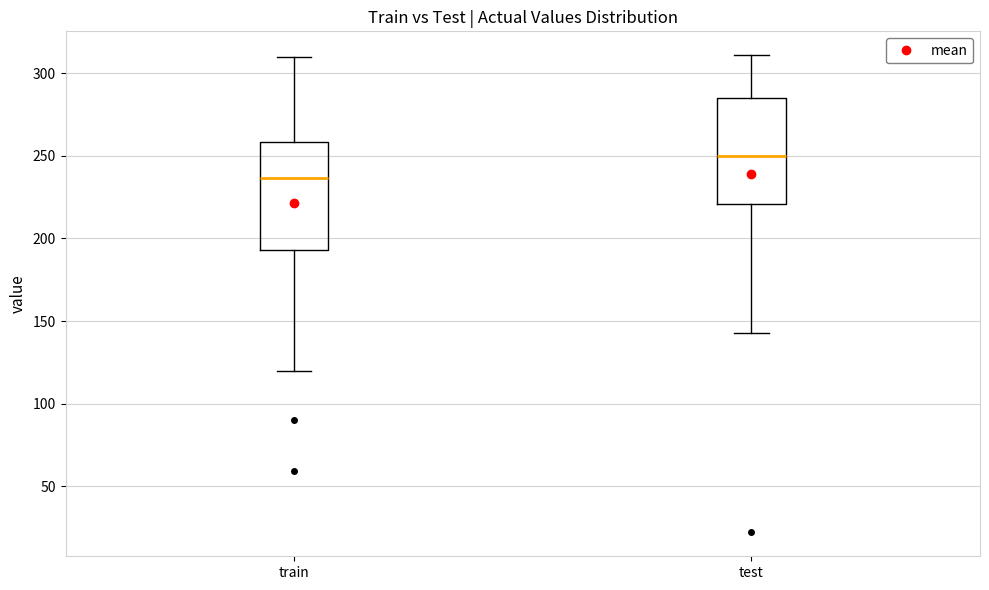

Reading left to right, transcribe this box plot: for each box, give where its median line is, the range the box spans, and where its two whiskers end, as read against the y-axis. The values are not printed on the chart, so give them approximately, as read against the axis.

train: median 235, box 195 to 260, whiskers 120 to 310
test: median 250, box 220 to 285, whiskers 145 to 310